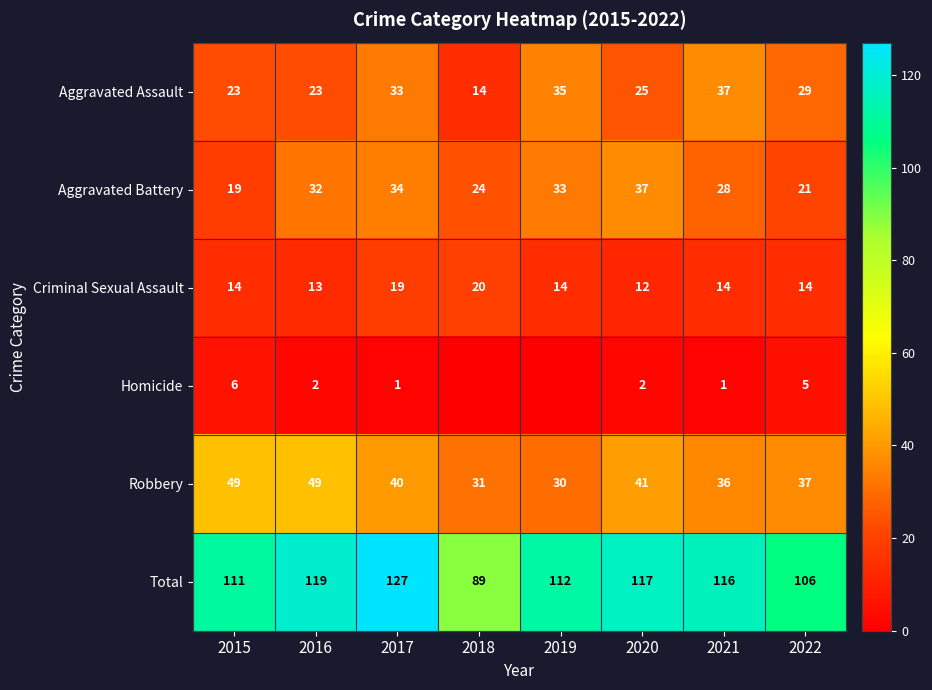

What is the minimum value for Aggravated Battery?

19